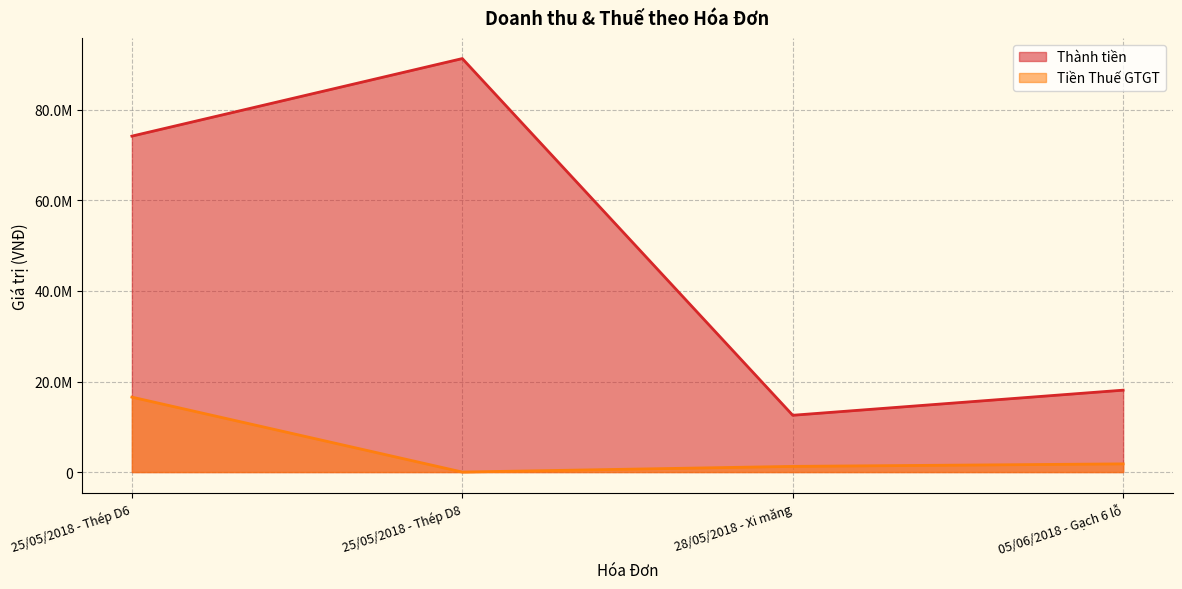

True or false: Tiền Thuế GTGT and Thành tiền cross at least once.

False